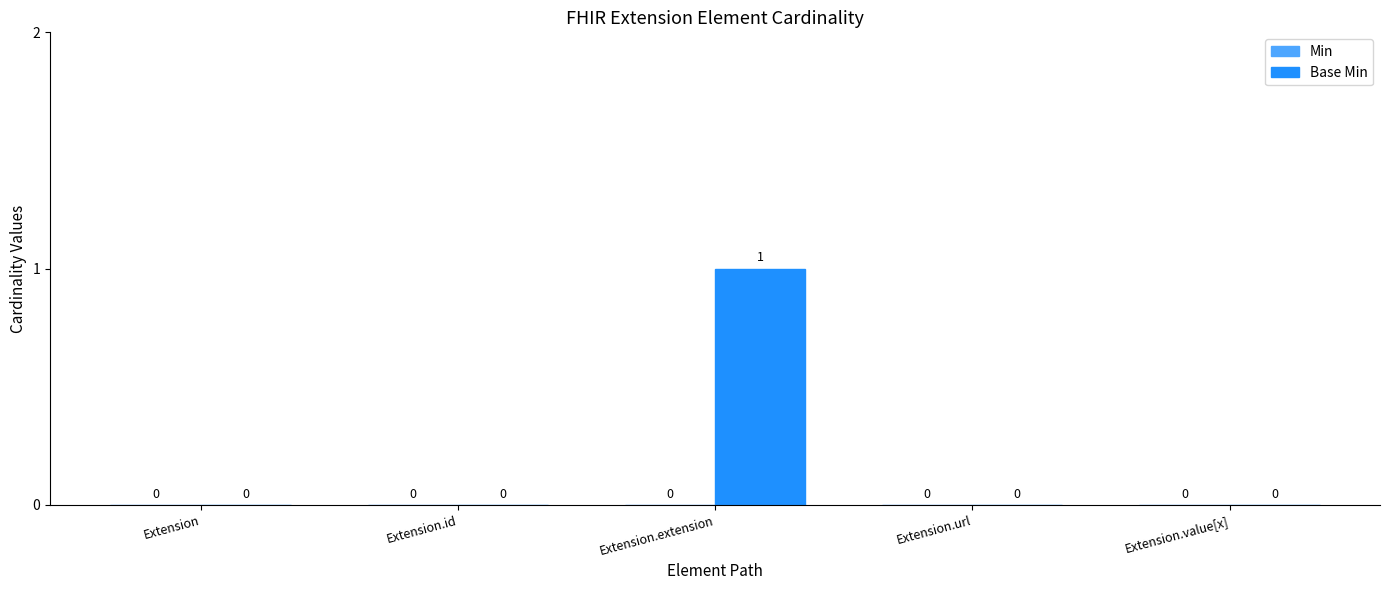

True or false: the data shows 0 at Extension.url.

True